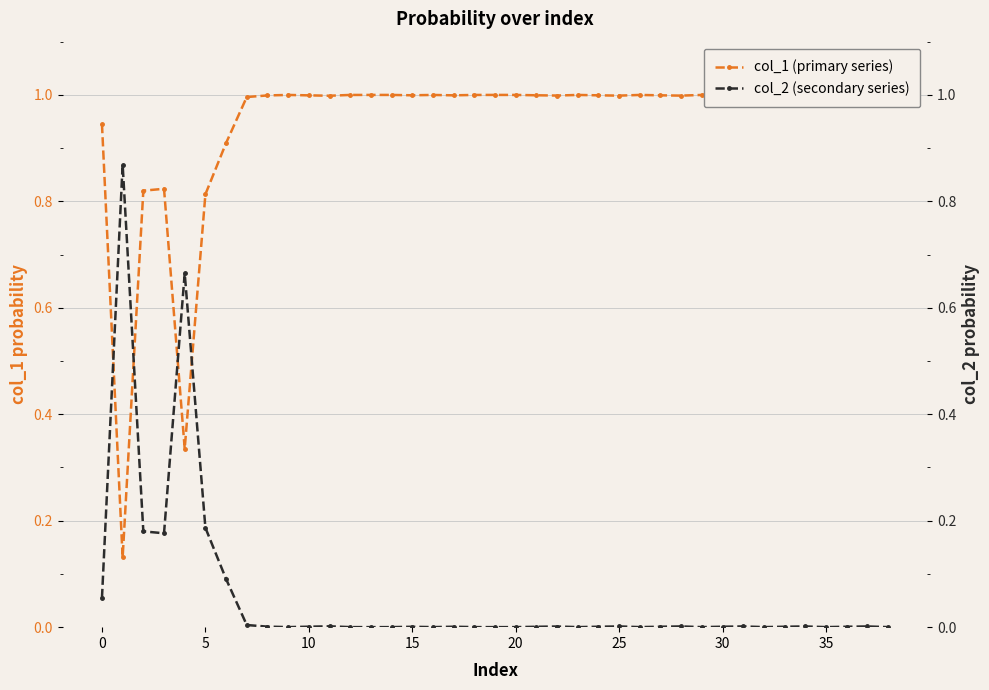

What is the difference between the second highest and second lowest values in the col_1 (primary series) series?

0.7